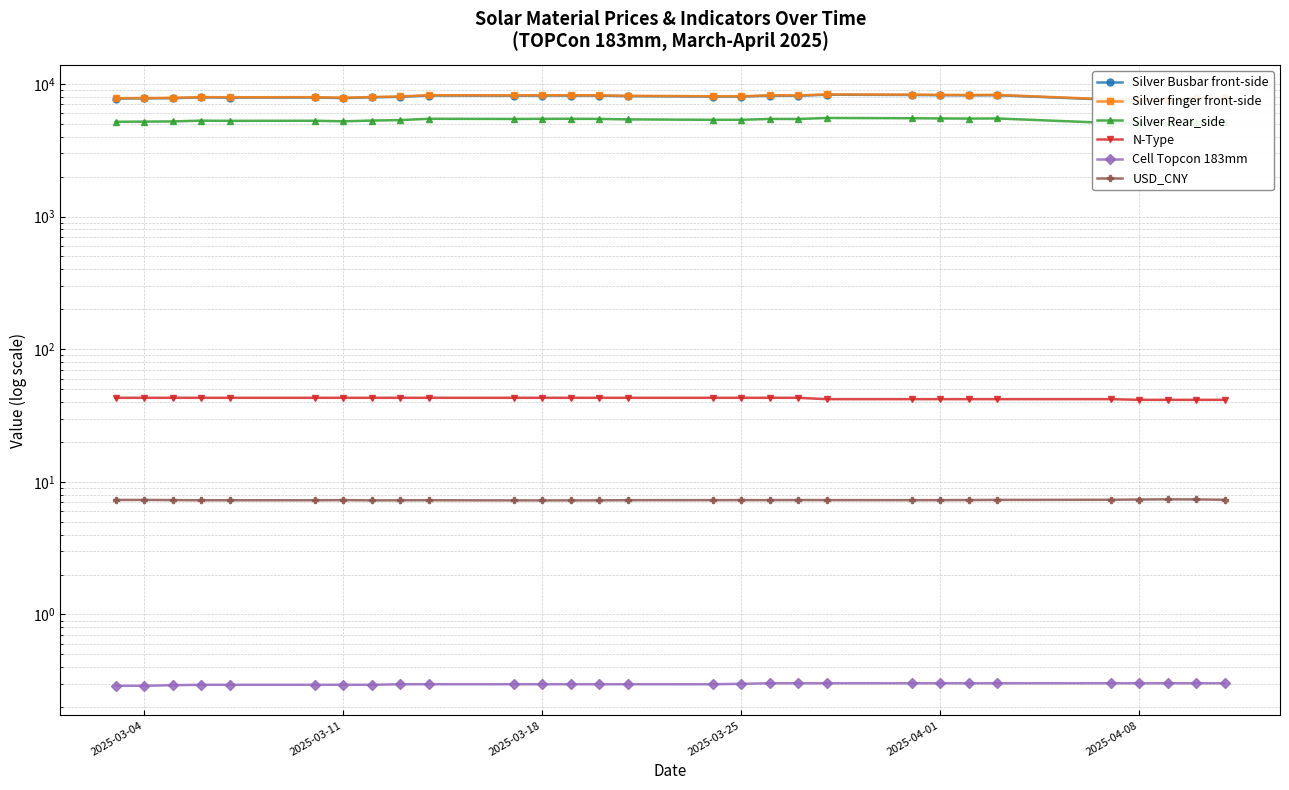

What is the value of the Silver Busbar front-side point at the 13th from the left?

8166.0